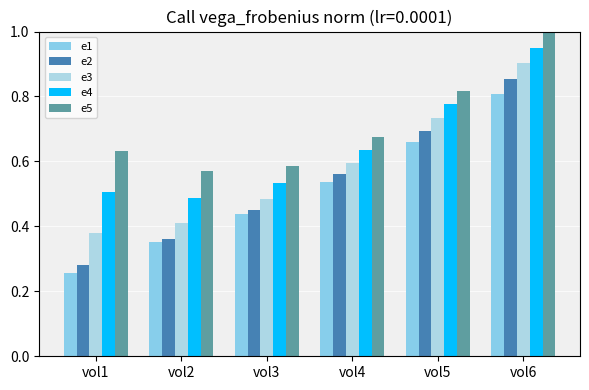

What is the sum of all e5 values?

4.3